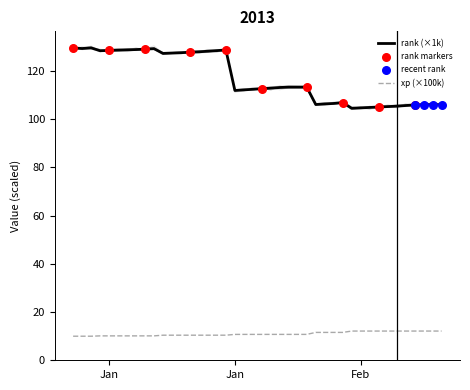

Which series has the widest spread of Y values?

rank